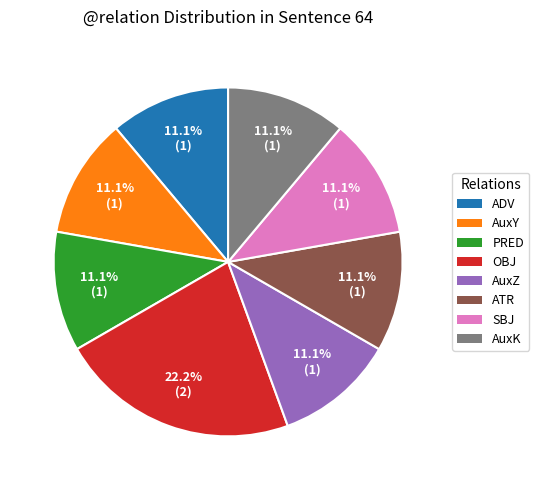

Between SBJ and OBJ, which is larger?

OBJ